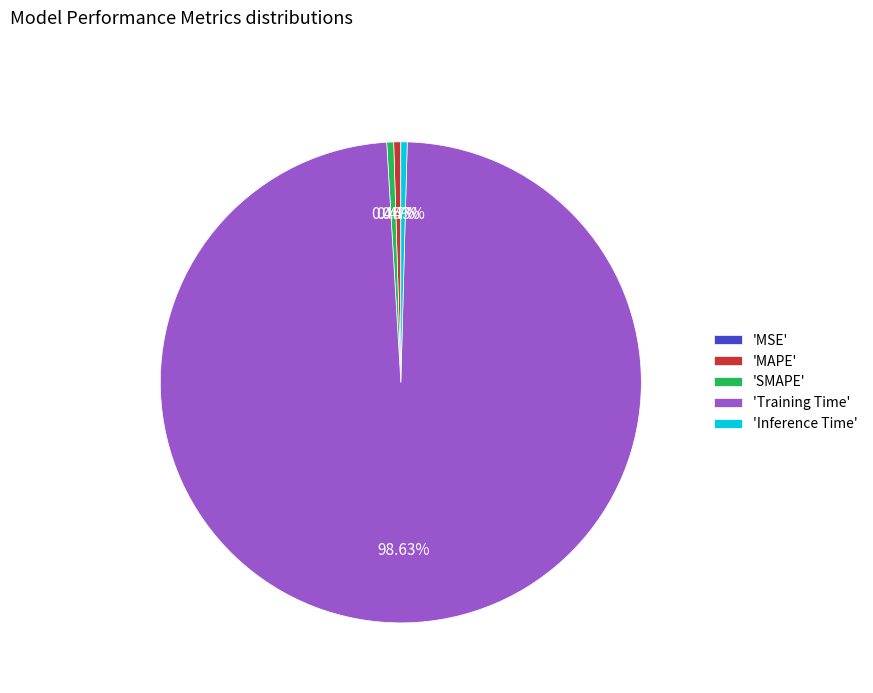

Which category accounts for the majority?

'Training Time'